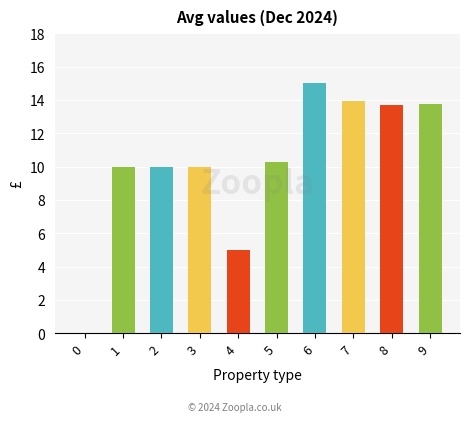

What is the sum of the values at 4 and 0?

5.0